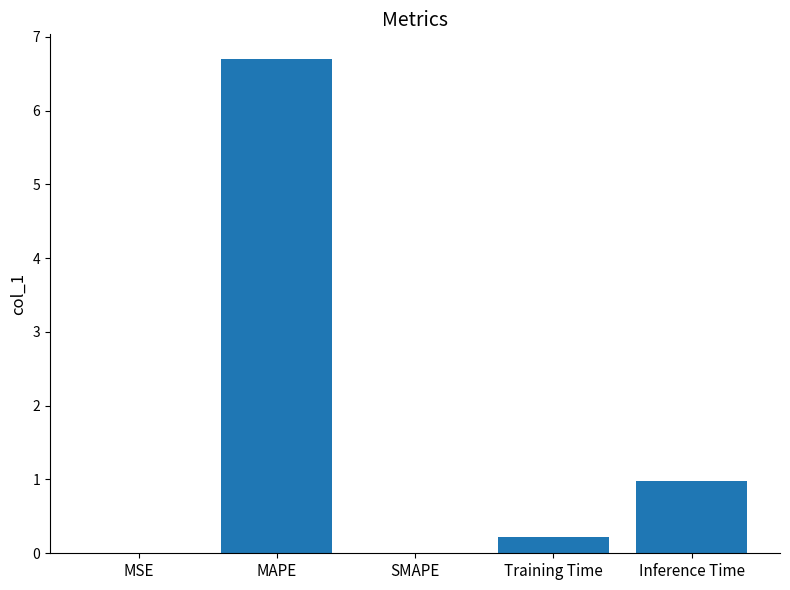

Where is the data nearest to the value 3?

Inference Time